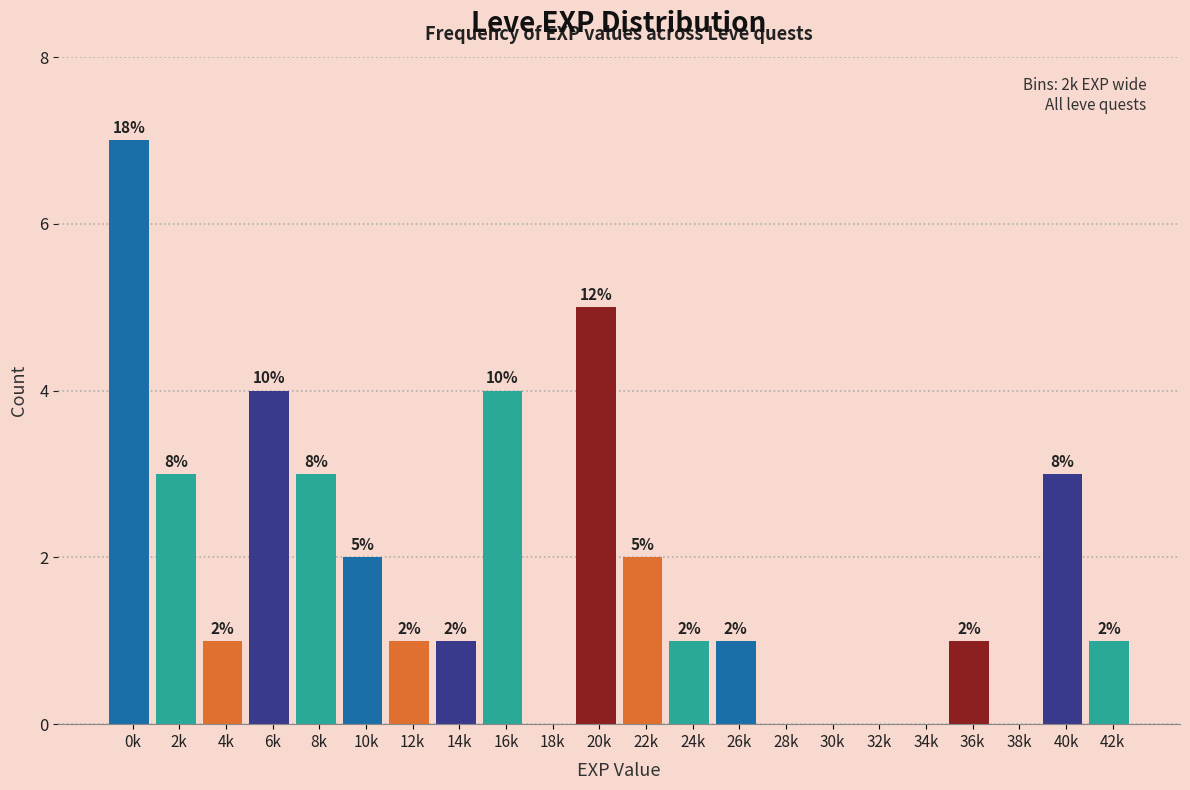

Reading left to right, what are all the values shown in this chart?

0k=7	2k=3	4k=1	6k=4	8k=3	10k=2	12k=1	14k=1	16k=4	18k=0	20k=5	22k=2	24k=1	26k=1	28k=0	30k=0	32k=0	34k=0	36k=1	38k=0	40k=3	42k=1